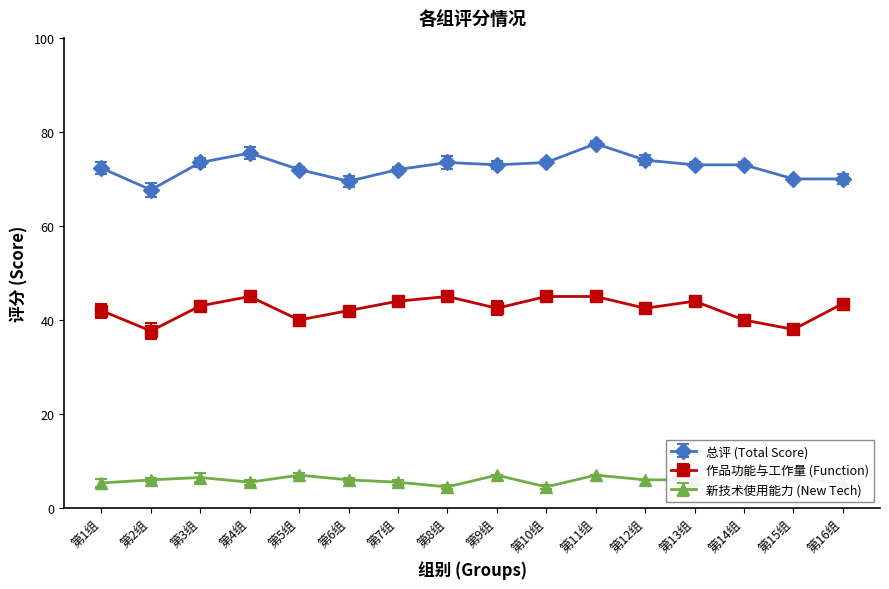

Which series changed the most between 1 and 4?

总评